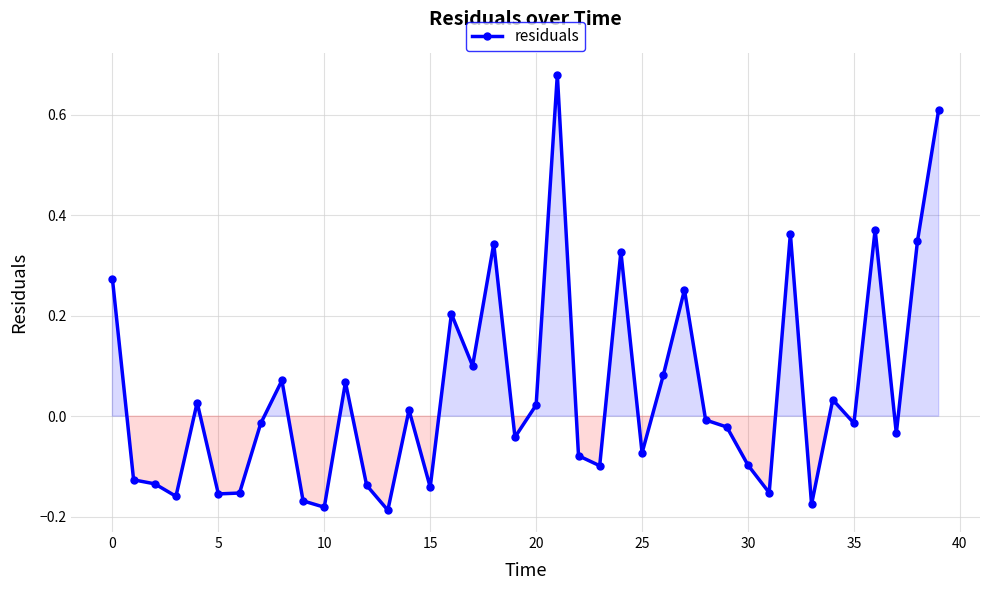

True or false: the data has more than 0 interior local peaks.

True